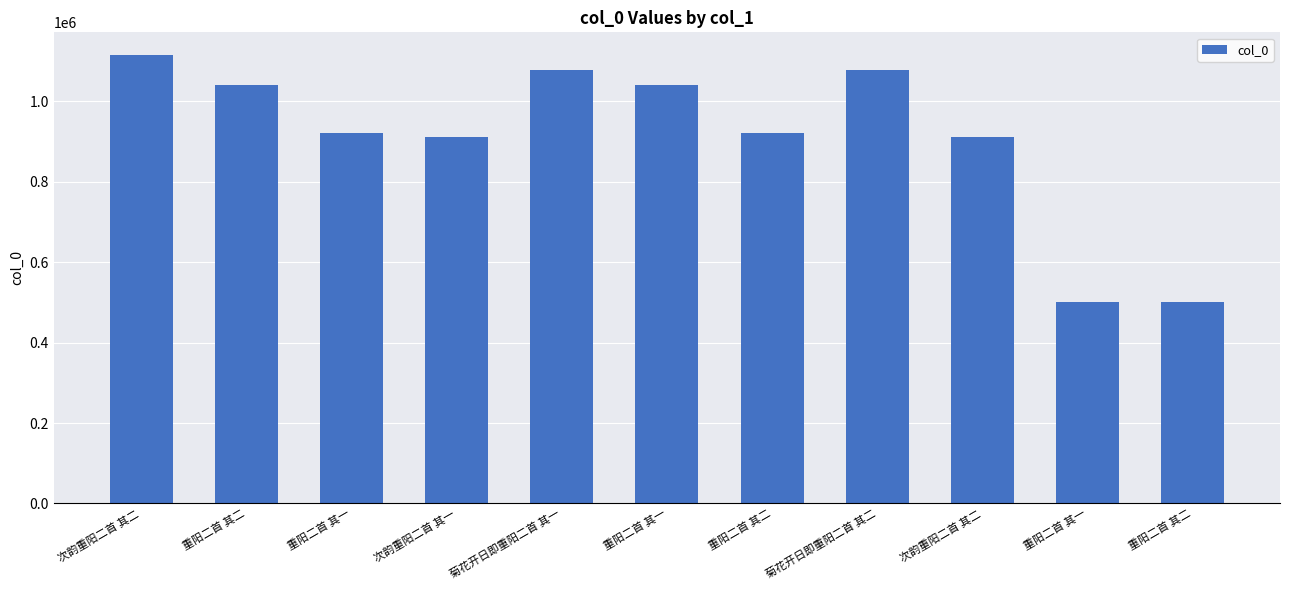

How many bars are there in total?

11